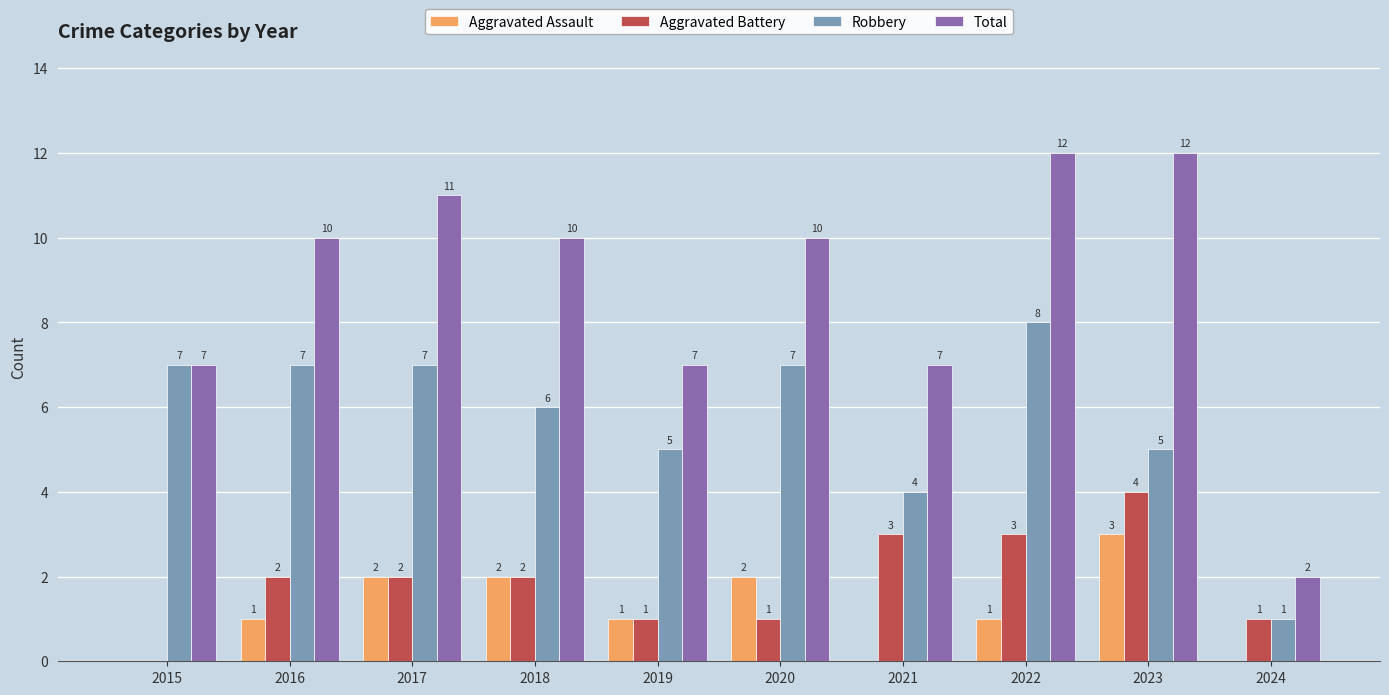

How many groups of bars are there?

10